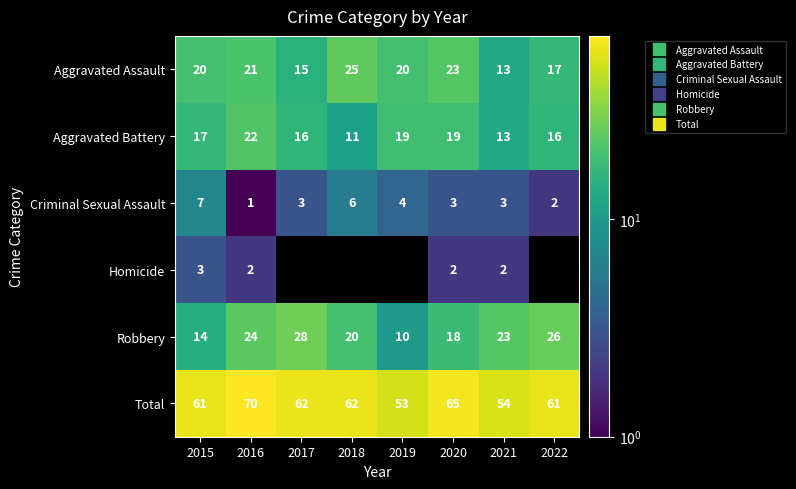

List the labels in order of Total value, largest first.

2016, 2020, 2017, 2018, 2015, 2022, 2021, 2019